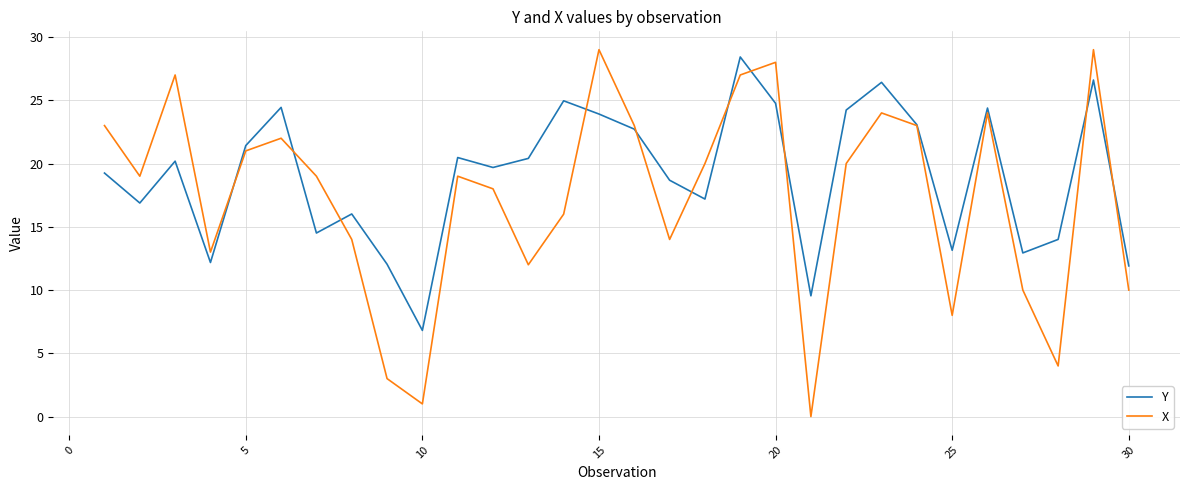

Which series has the largest range (max minus min)?

X